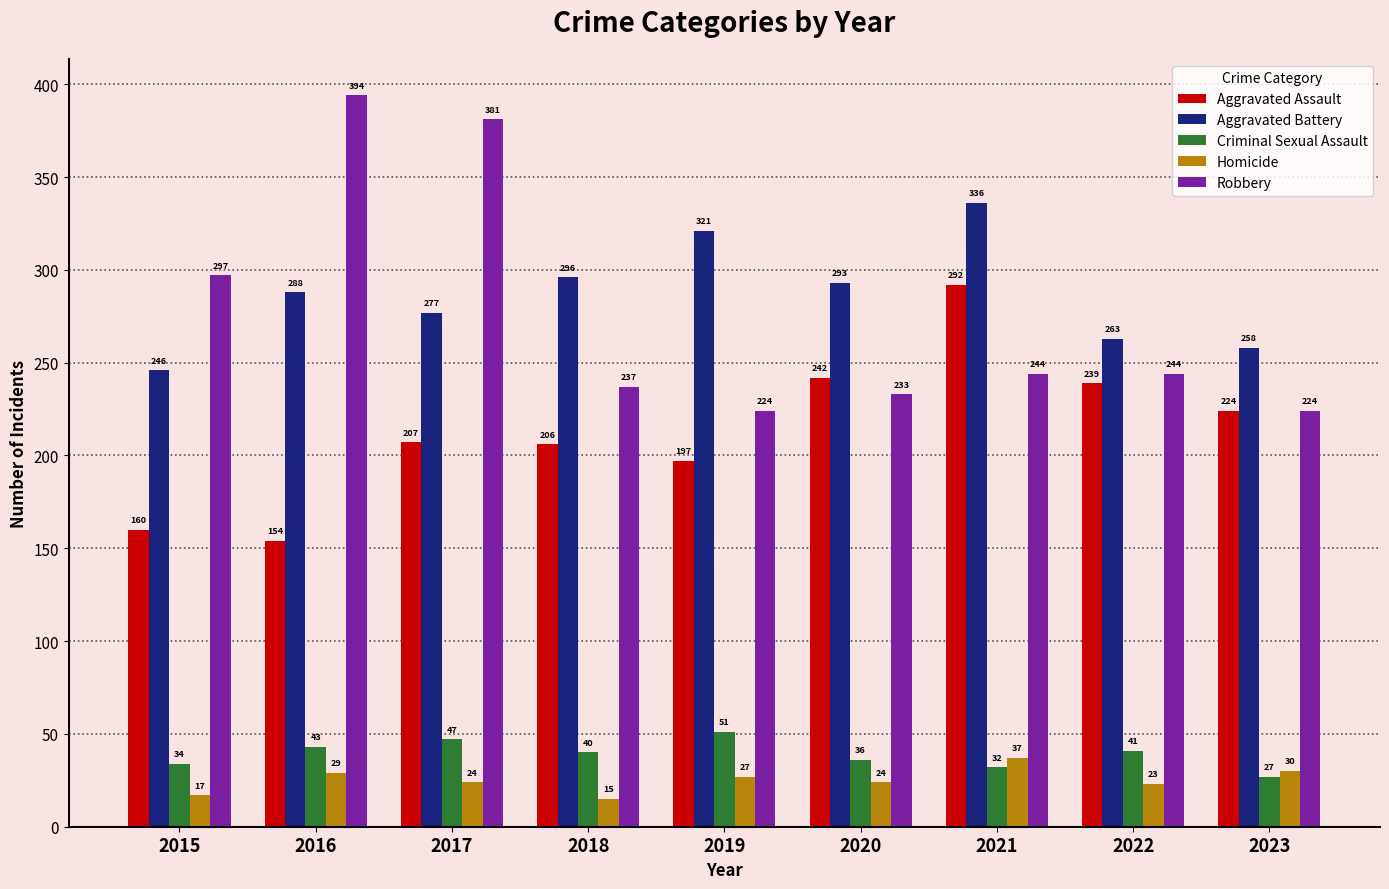

Rank the series by their maximum value, from highest to lowest.

Robbery, Aggravated Battery, Aggravated Assault, Criminal Sexual Assault, Homicide